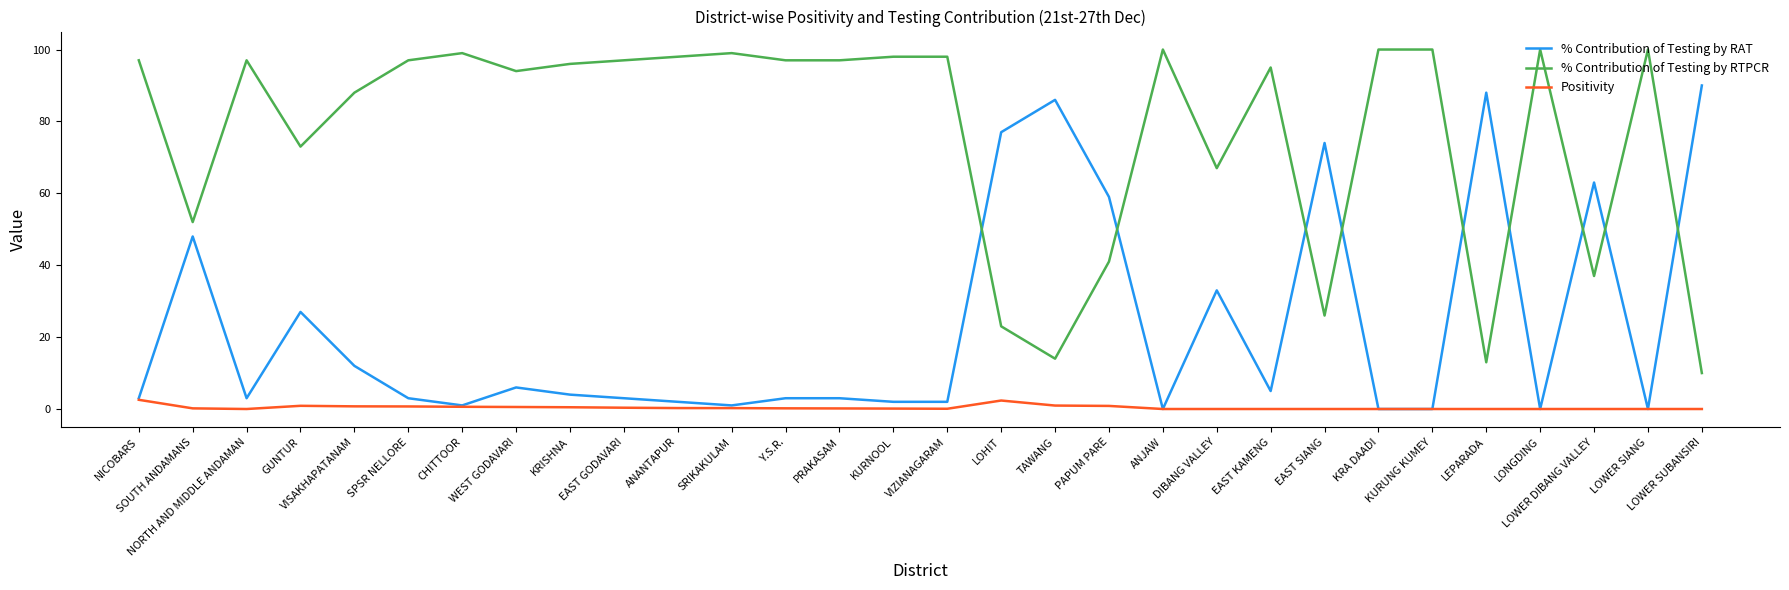

True or false: Positivity and % Contribution of Testing by RTPCR cross at least once.

False